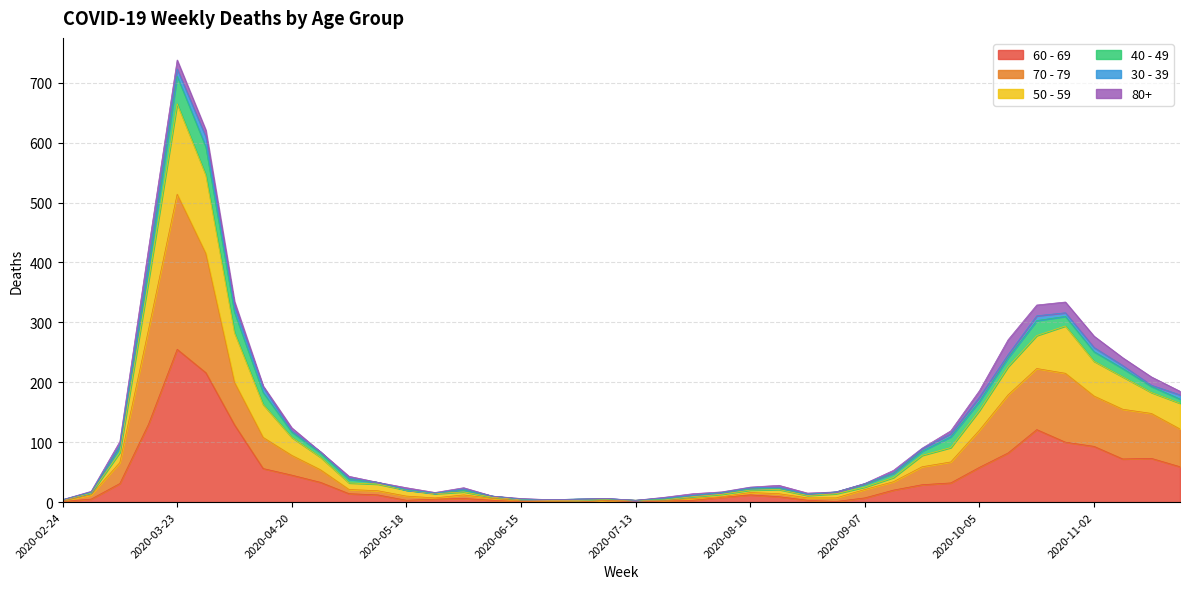

How many interior local valleys does the 70 - 79 series have?

2